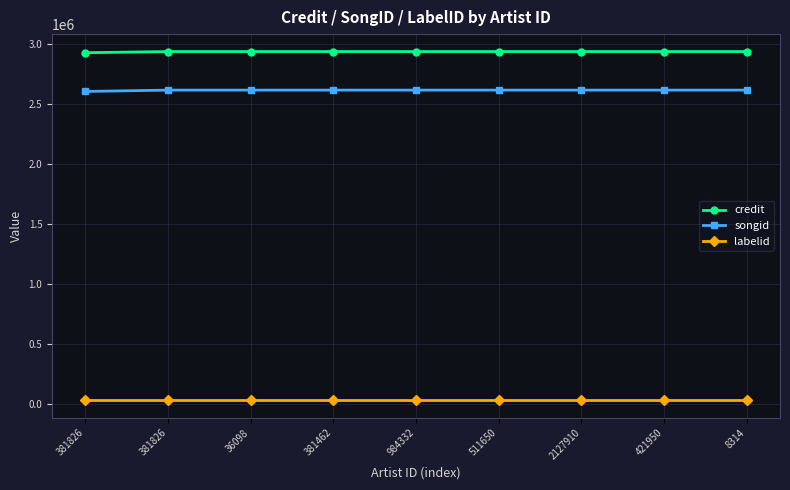

True or false: songid has more than 0 points higher than both neighbors.

False